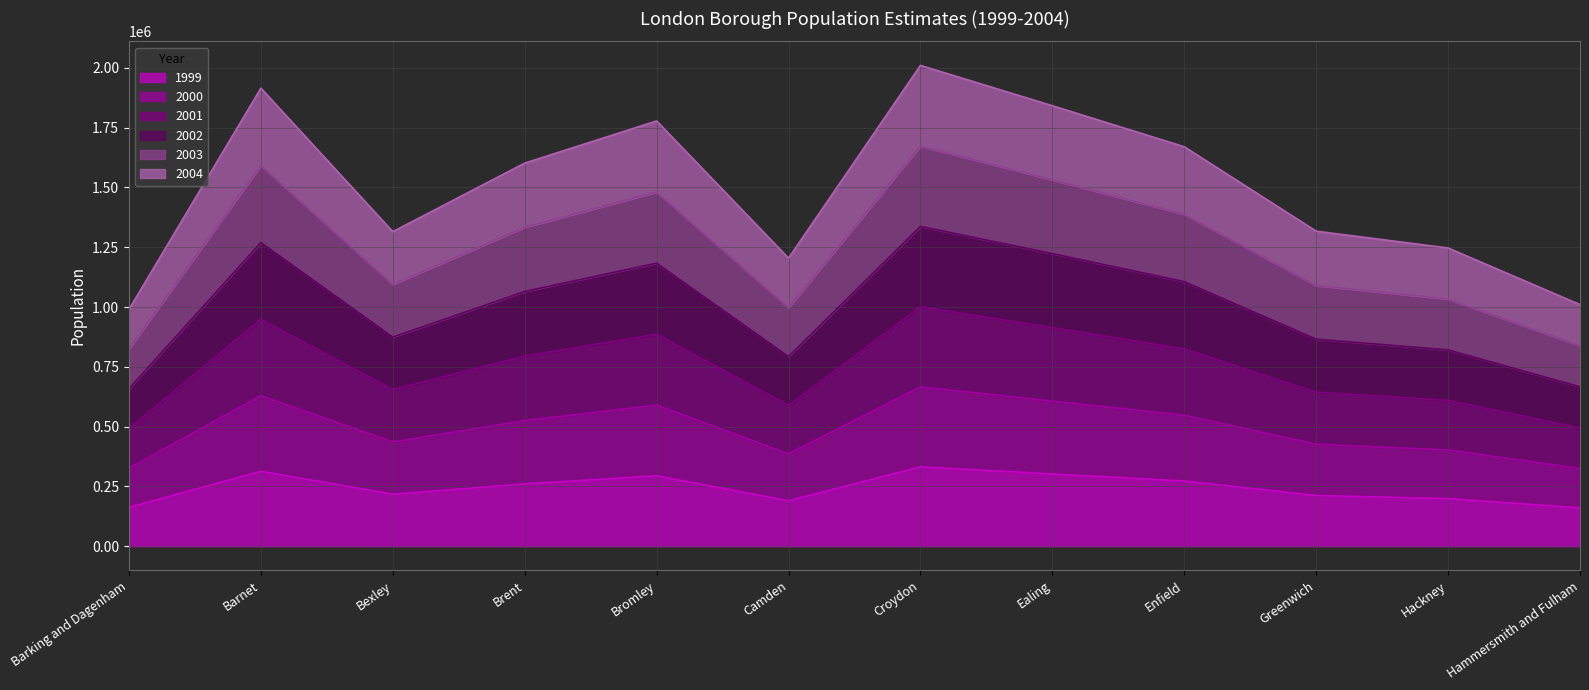

Where is the first local maximum for 2000?

Barnet